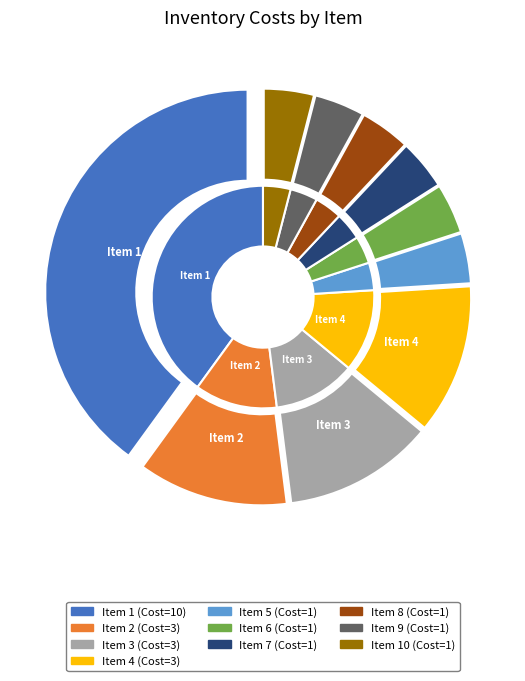

Combined, what portion of the pie is 5 and 1?

44.0%